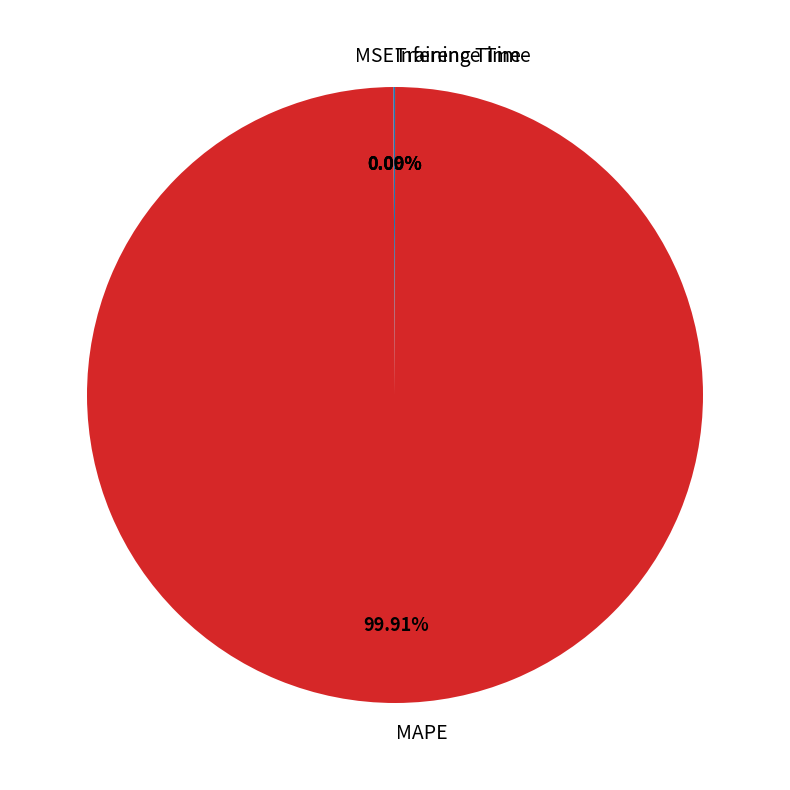

Is there any slice that represents more than half of the pie?

Yes